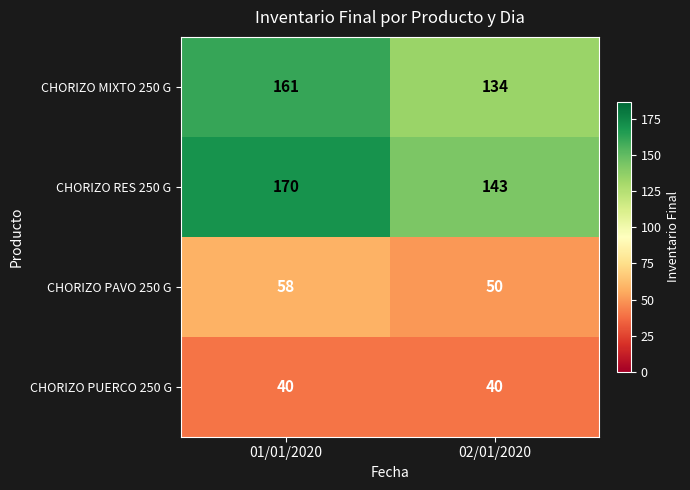

What is the total value across all series at 02/01/2020?

367